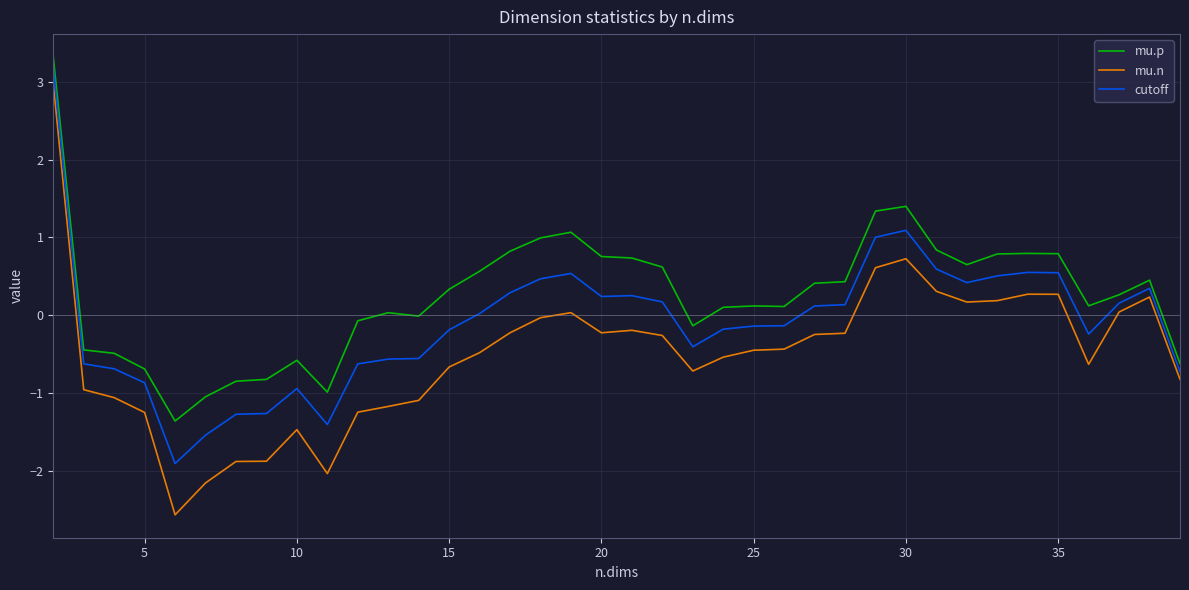

List the series in order of their overall mean, highest first.

mu.p, cutoff, mu.n